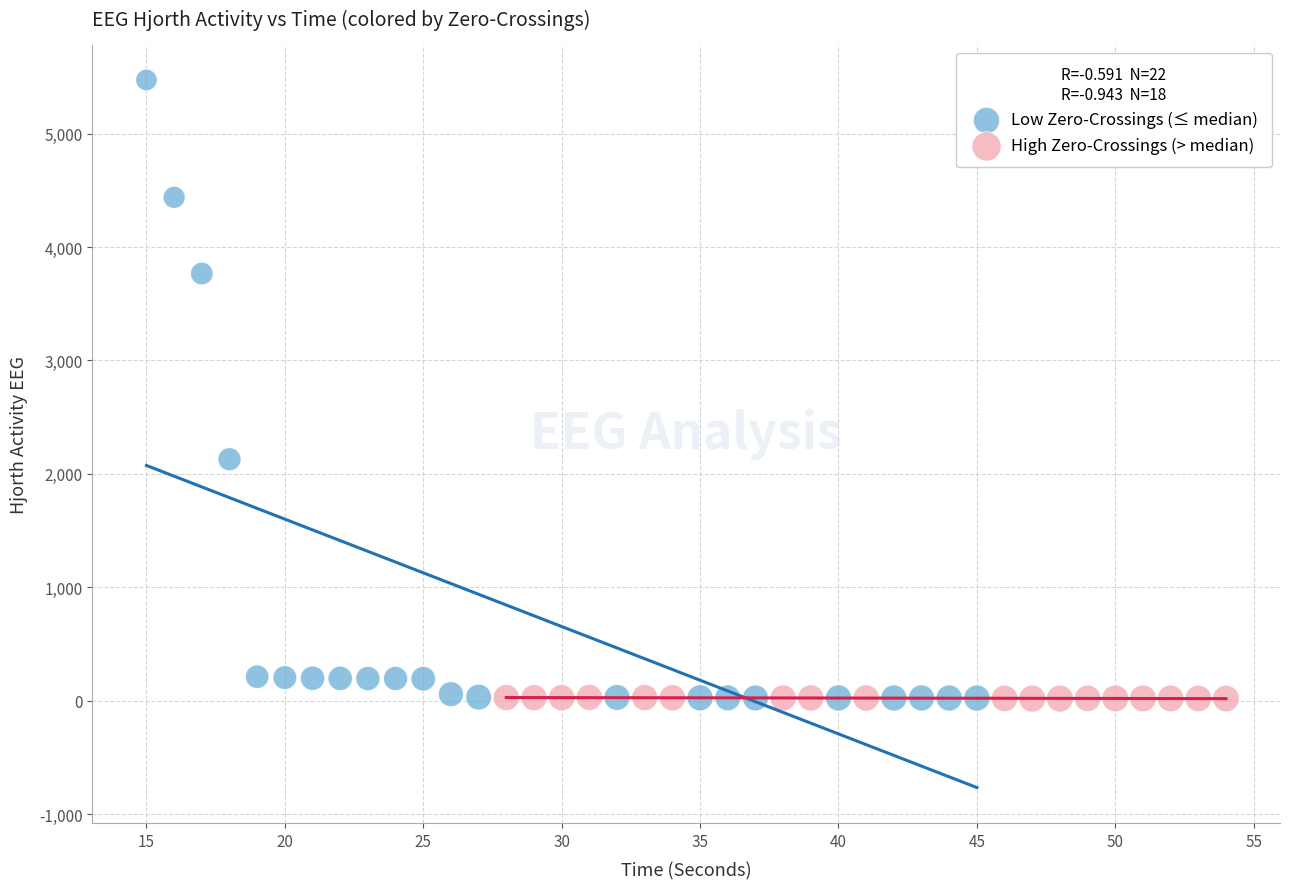

Which series has the largest Y range (max minus min)?

Low Zero-Crossings (≤ median)